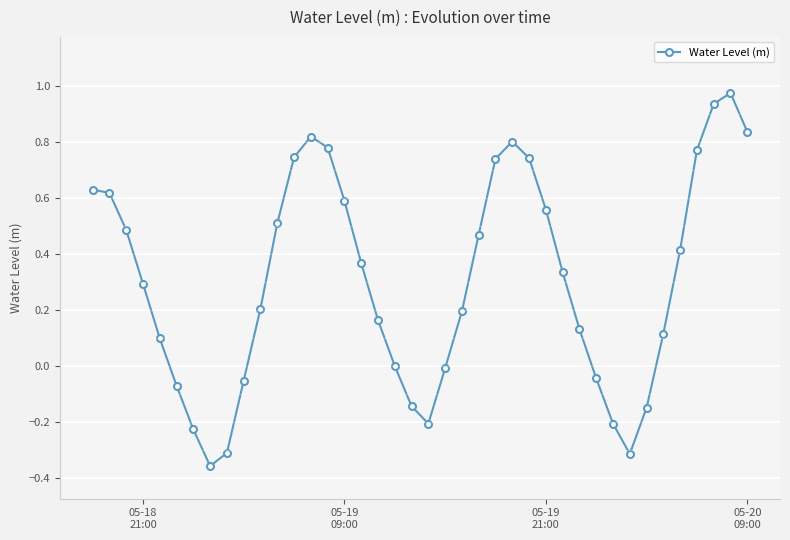

What is the difference between the maximum and minimum values?

1.3